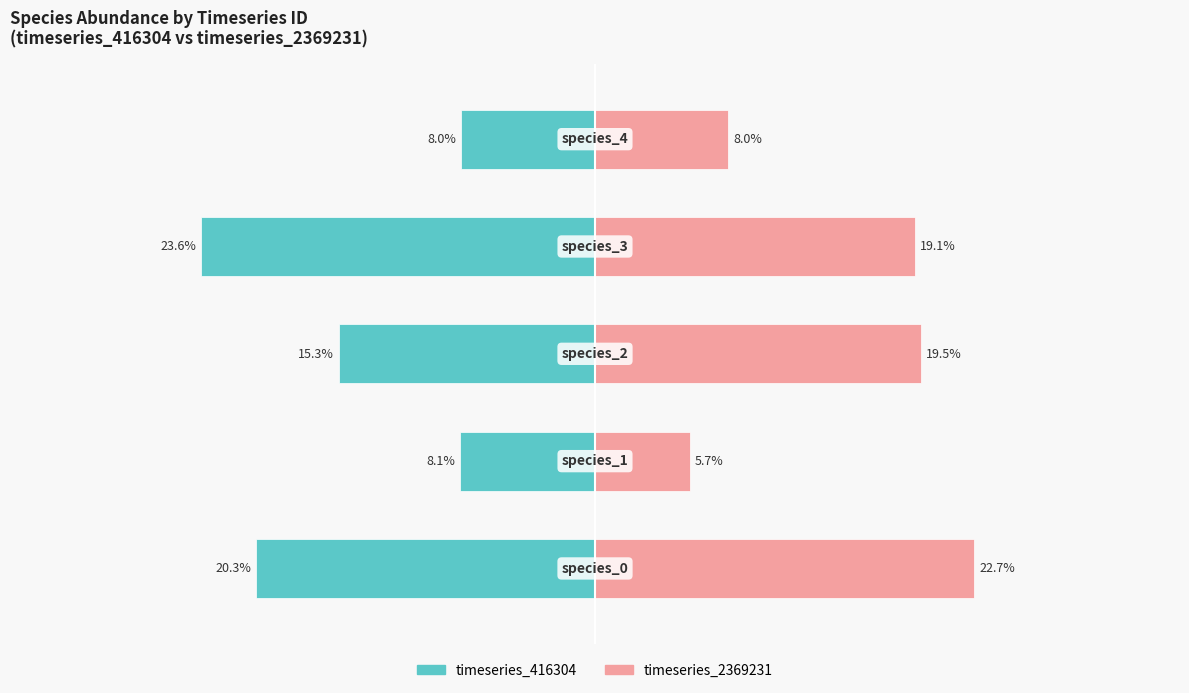

What is the approximate value of timeseries_416304 at 4?

-8.0